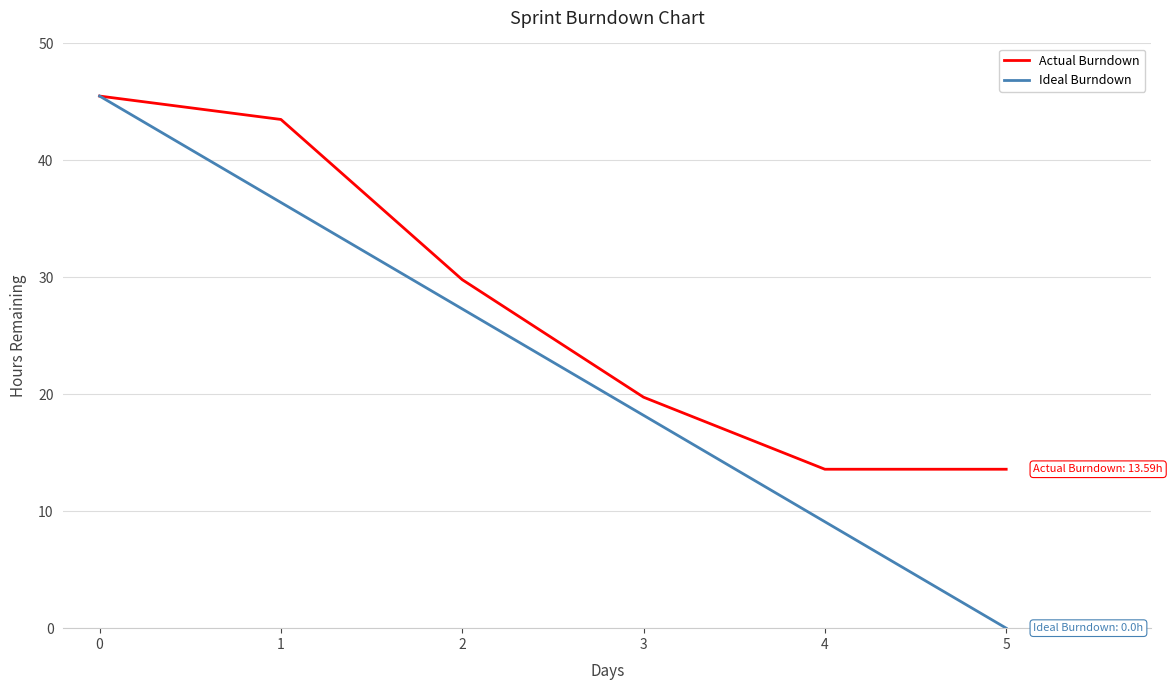

How many distinct data groups are displayed?

2